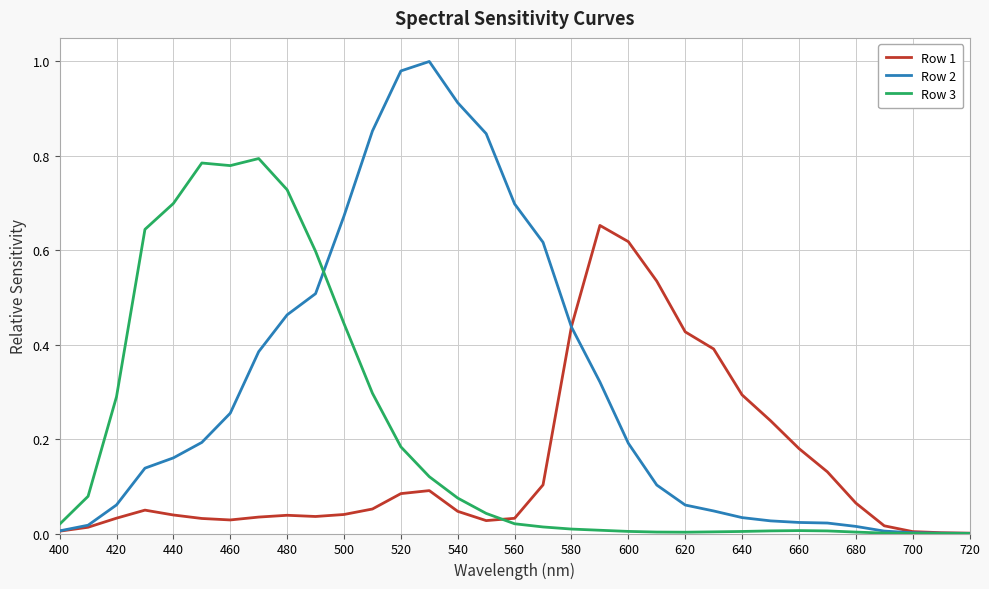

How many lines are shown in the chart?

3